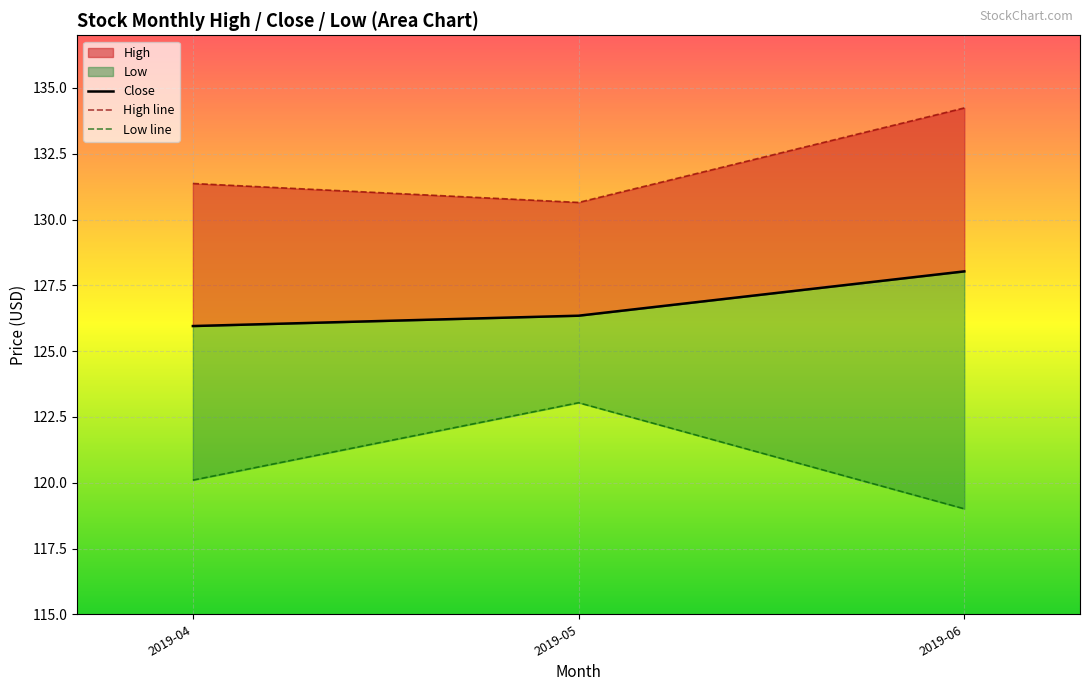

Is the value of Low line at 2019-06 greater than the value of Close at 2019-05?

No